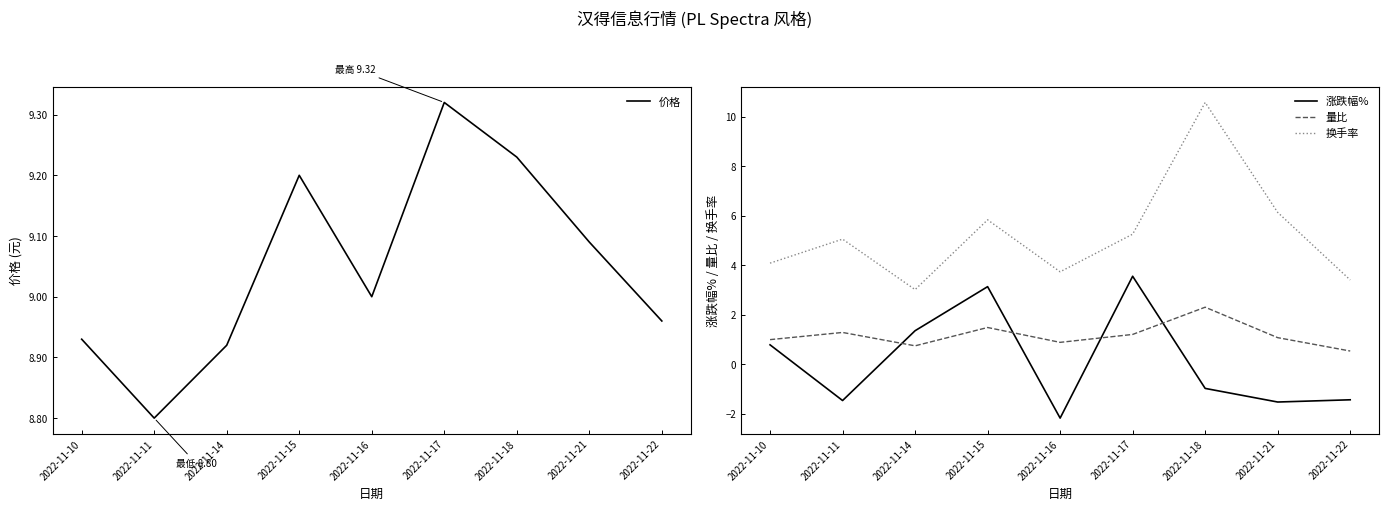

What is the greatest value displayed?

10.6